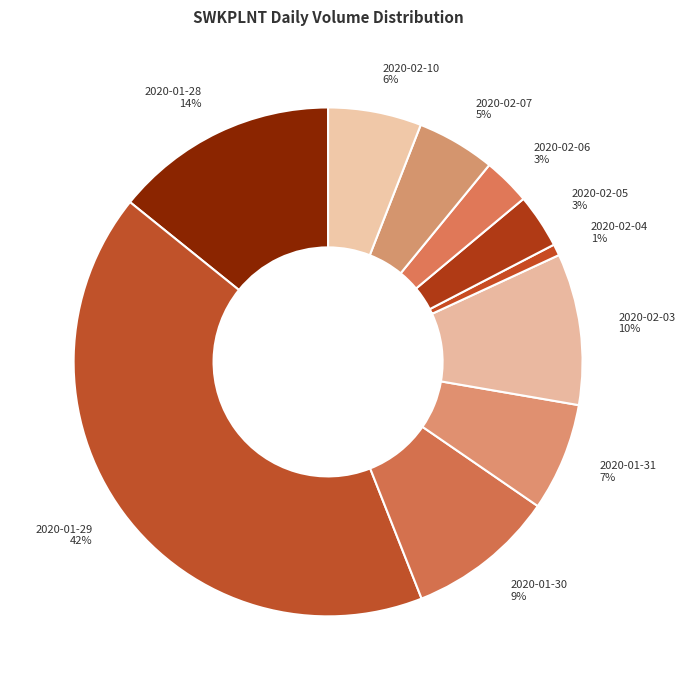

What percentage is the 2020-02-04 slice, to the nearest percent?

1%